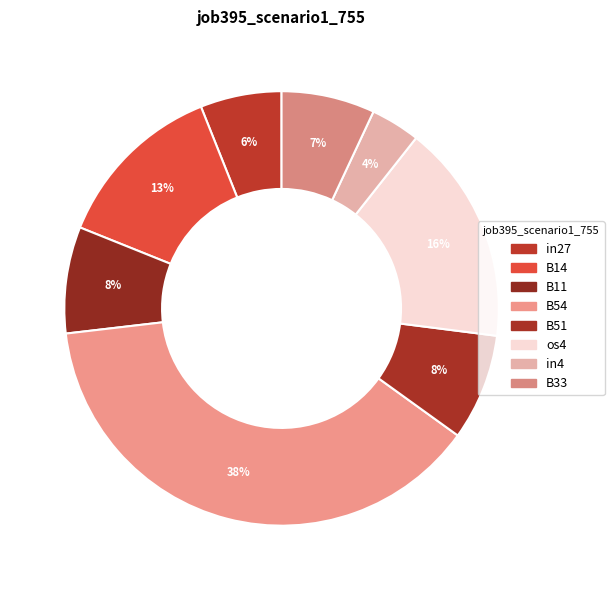

Which slice is the largest?

B54